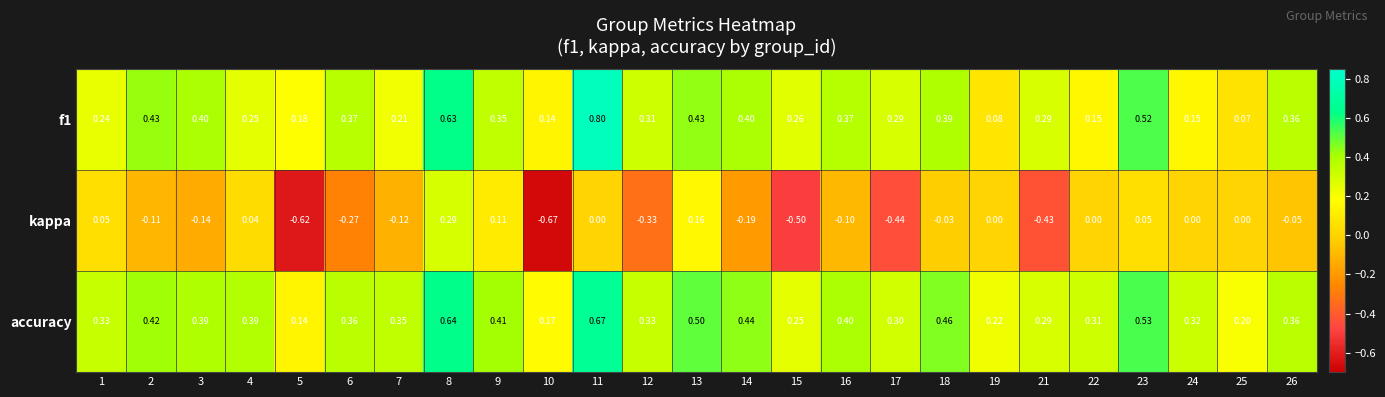

Which series changed the most between 10 and 21?

kappa